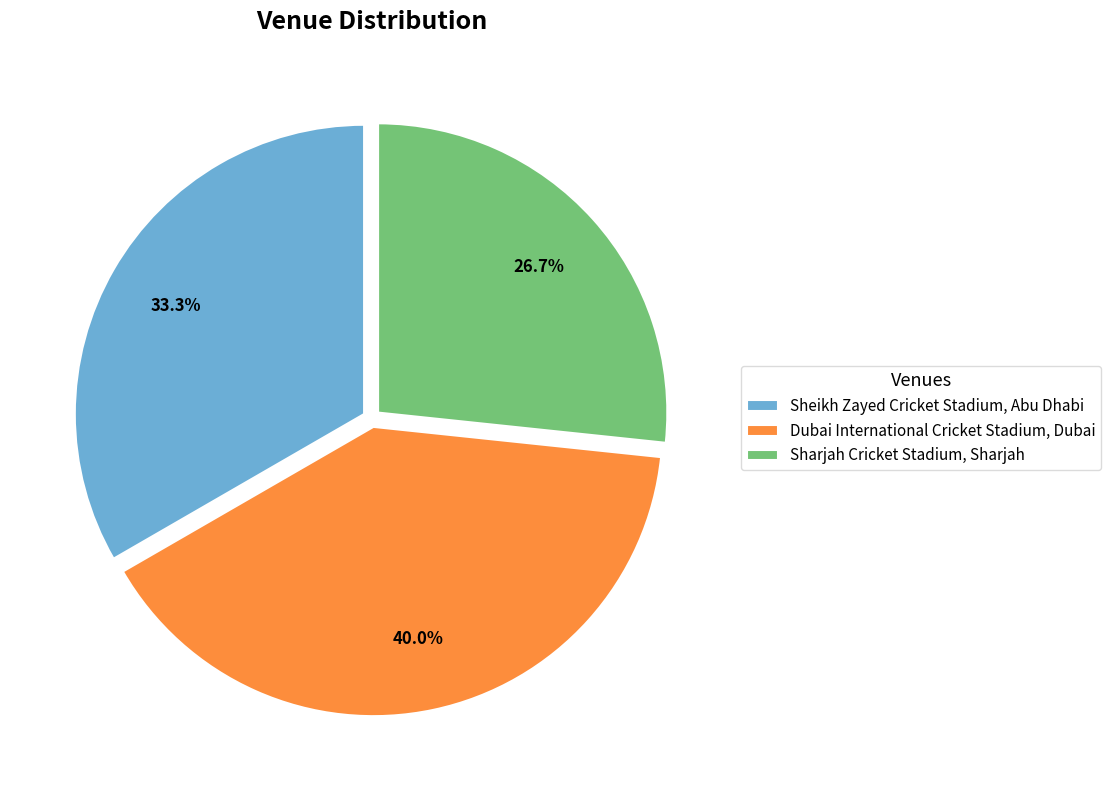

Rank the categories by value from lowest to highest.

Sharjah Cricket Stadium, Sharjah, Sheikh Zayed Cricket Stadium, Abu Dhabi, Dubai International Cricket Stadium, Dubai